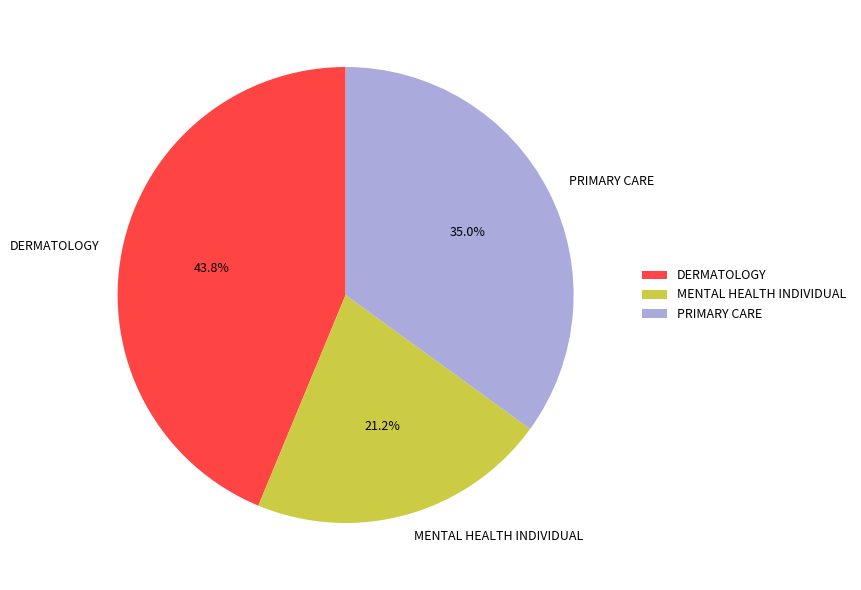

The PRIMARY CARE slice represents 23% of the pie. True or false?

False